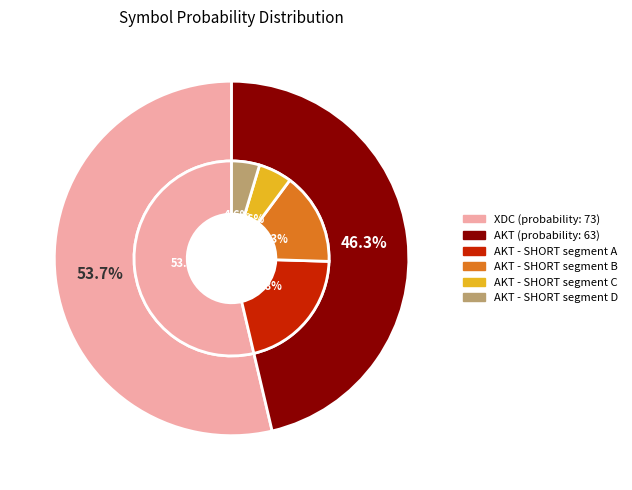

Do AKT and XDC together represent more than half of the pie?

Yes